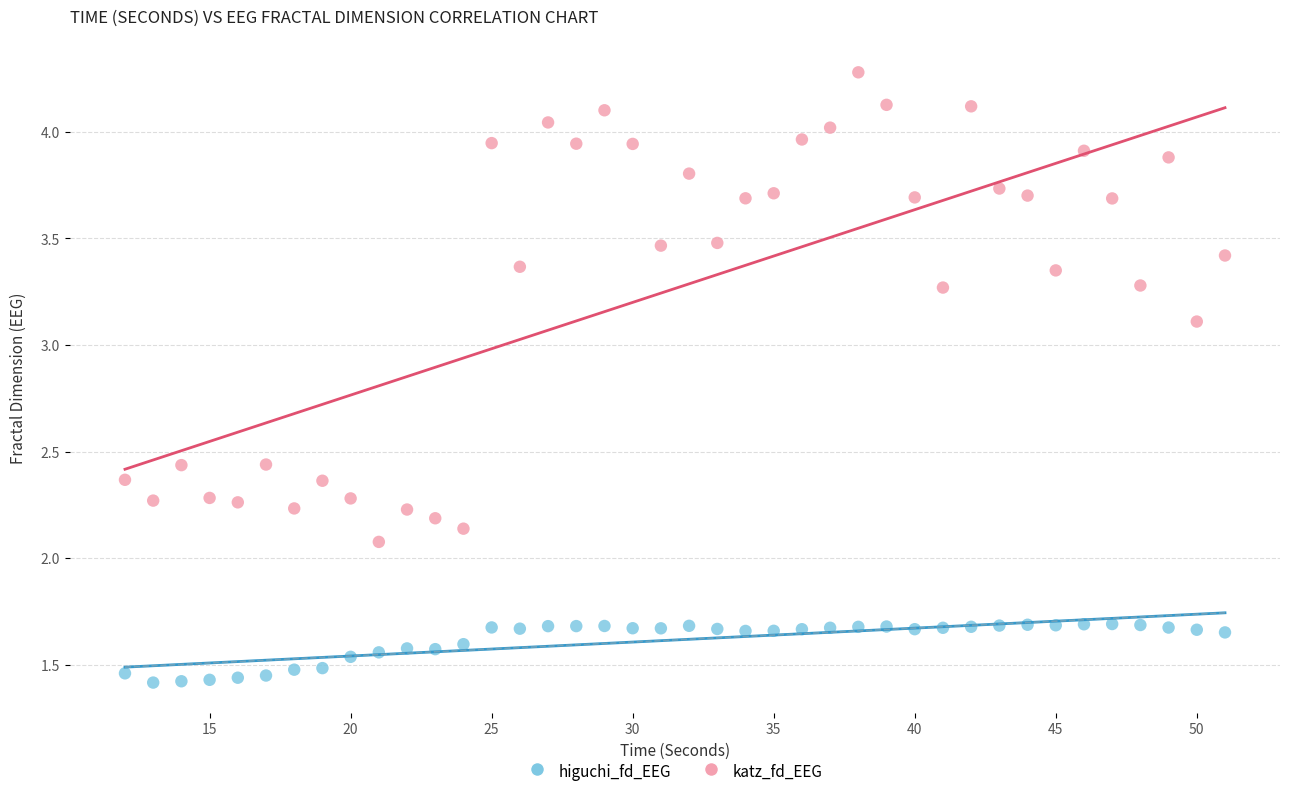

What are all the series names shown in the legend?

higuchi_fd_EEG, katz_fd_EEG